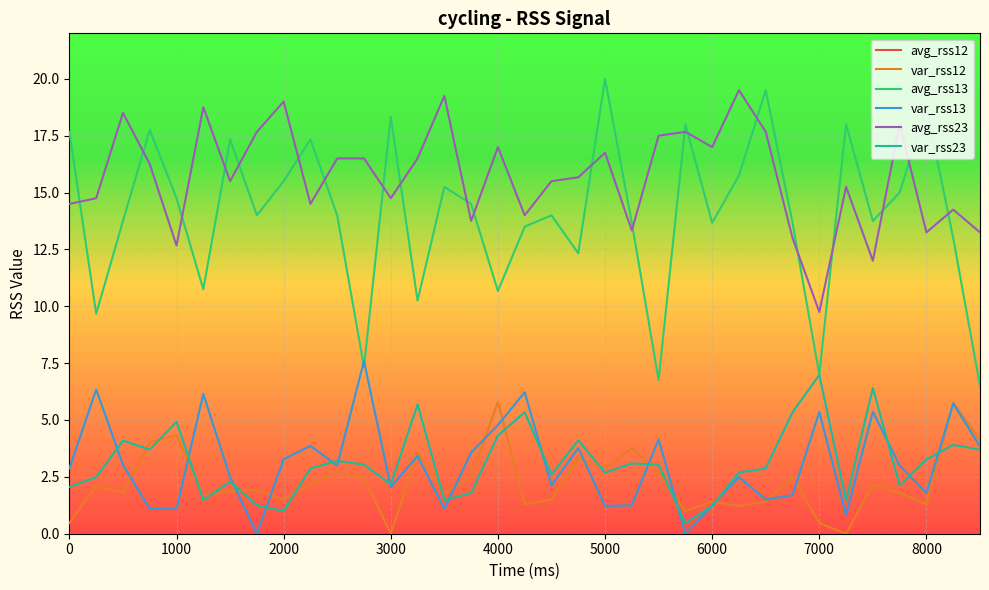

Reading right to left, list all the values displayed in this chart.

avg_rss12: 35.0	30.8	35.2	35.8	40.2	42.0	38.7	32.7	32.0	37.0	40.0	41.0	36.5	32.2	33.5	36.2	40.5	39.8	31.7	35.2	35.8	36.8	42.0	38.7	30.5	33.0	37.5	38.2	43.0	40.5	36.5	34.2	35.8	42.0	41.7
var_rss12: 4.1	5.8	1.3	1.8	2.2	0.0	0.5	2.5	1.4	1.2	1.4	1.0	2.7	3.8	2.9	3.3	1.5	1.3	5.8	2.5	1.8	3.6	0.0	2.5	2.7	2.2	1.5	1.9	1.9	1.7	4.3	4.0	1.8	2.1	0.5
avg_rss13: 6.5	13.0	18.8	15.0	13.8	18.0	7.0	13.7	19.5	15.8	13.7	18.0	6.8	13.7	20.0	12.3	14.0	13.5	10.7	14.5	15.2	10.2	18.3	7.3	14.0	17.3	15.5	14.0	17.3	10.8	14.8	17.8	13.8	9.7	17.7
var_rss13: 3.8	5.7	1.8	3.0	5.4	0.8	5.3	1.7	1.5	2.5	1.2	0.0	4.2	1.2	1.2	3.8	2.1	6.2	4.8	3.6	1.1	3.4	2.0	7.6	3.0	3.9	3.3	0.0	2.5	6.1	1.1	1.1	3.0	6.3	2.9
avg_rss23: 13.2	14.2	13.2	18.0	12.0	15.2	9.8	13.0	17.7	19.5	17.0	17.7	17.5	13.3	16.8	15.7	15.5	14.0	17.0	13.8	19.2	16.5	14.8	16.5	16.5	14.5	19.0	17.7	15.5	18.8	12.7	16.2	18.5	14.8	14.5
var_rss23: 3.7	3.9	3.3	2.1	6.4	1.5	7.0	5.3	2.9	2.7	1.2	0.5	3.0	3.1	2.7	4.1	2.6	5.3	4.3	1.8	1.5	5.7	2.2	3.0	3.2	2.9	1.0	1.2	2.3	1.5	4.9	3.7	4.1	2.5	2.1